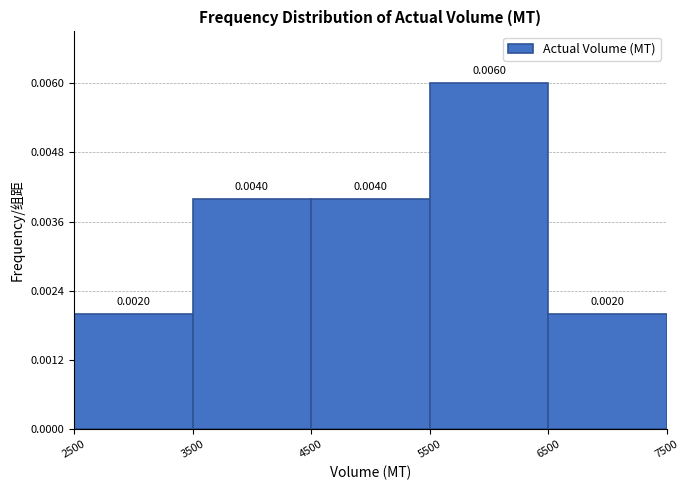

Reading left to right, transcribe this chart: for each bar, give the range it covers on the x-axis and its height.

2500 to 3500: 0.0020
3500 to 4500: 0.0040
4500 to 5500: 0.0040
5500 to 6500: 0.0060
6500 to 7500: 0.0020